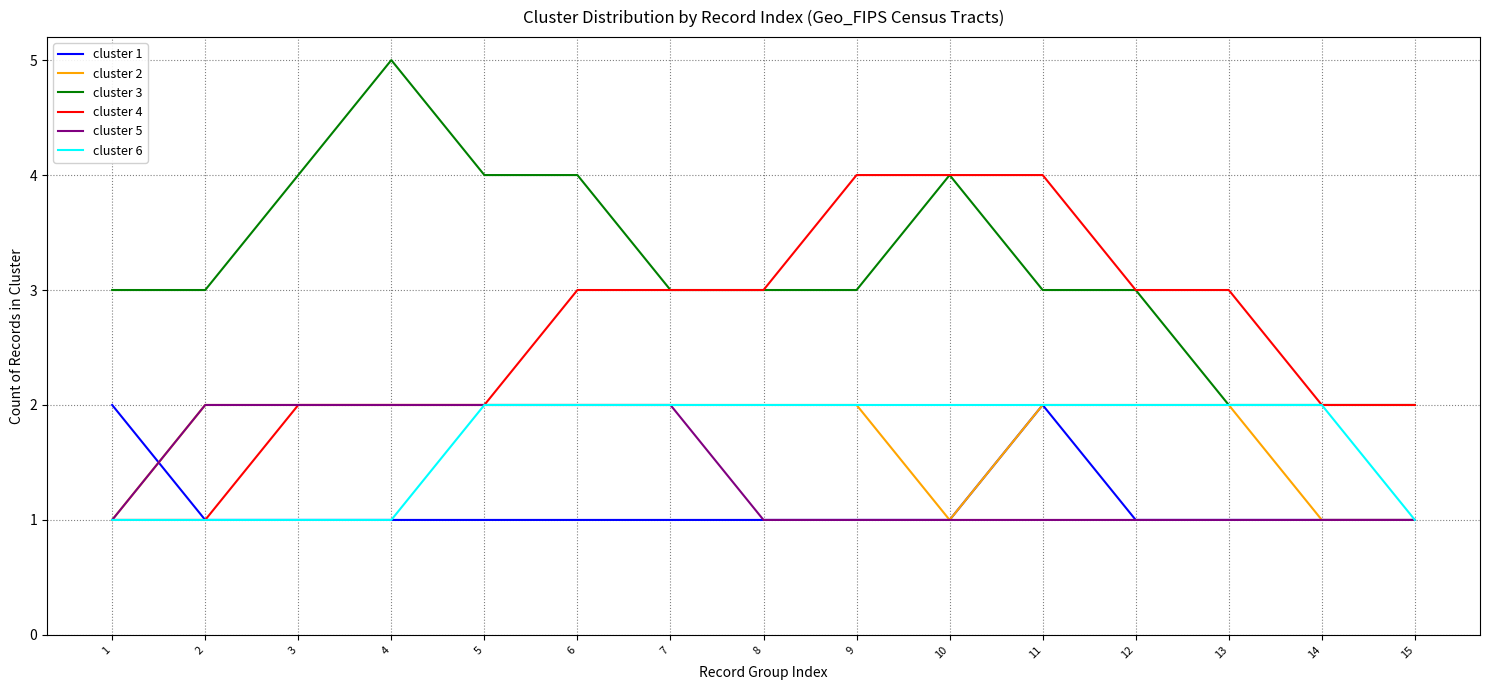

True or false: cluster 5 has a value of 2 at 5.

True